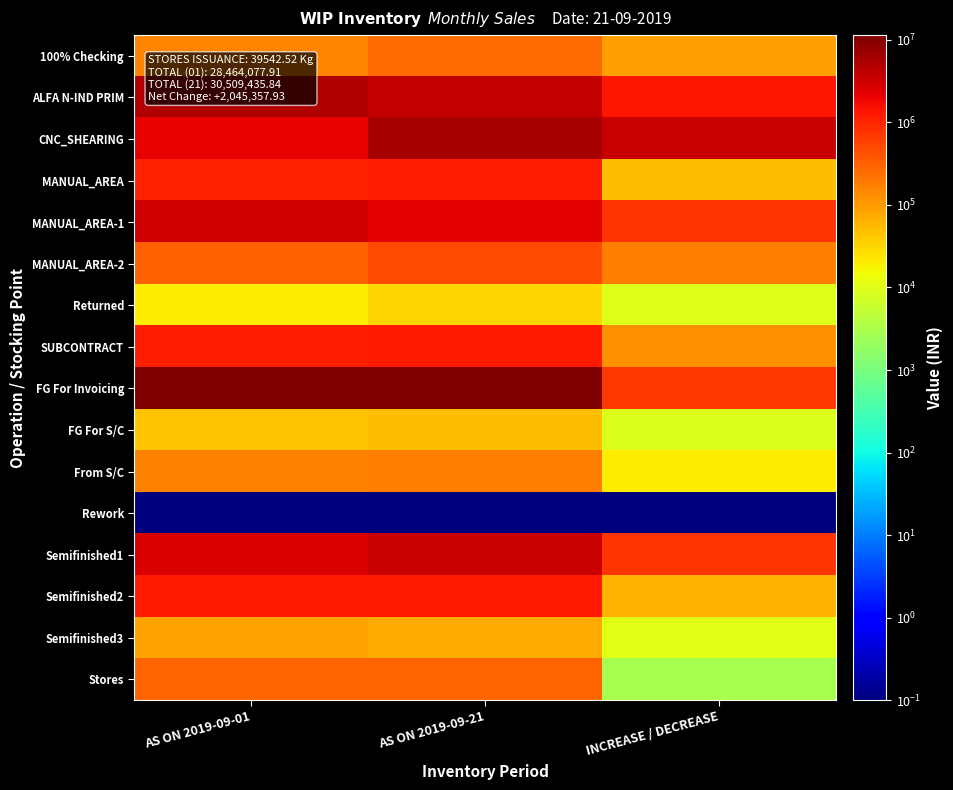

What is the maximum value shown in the chart?

11402931.2